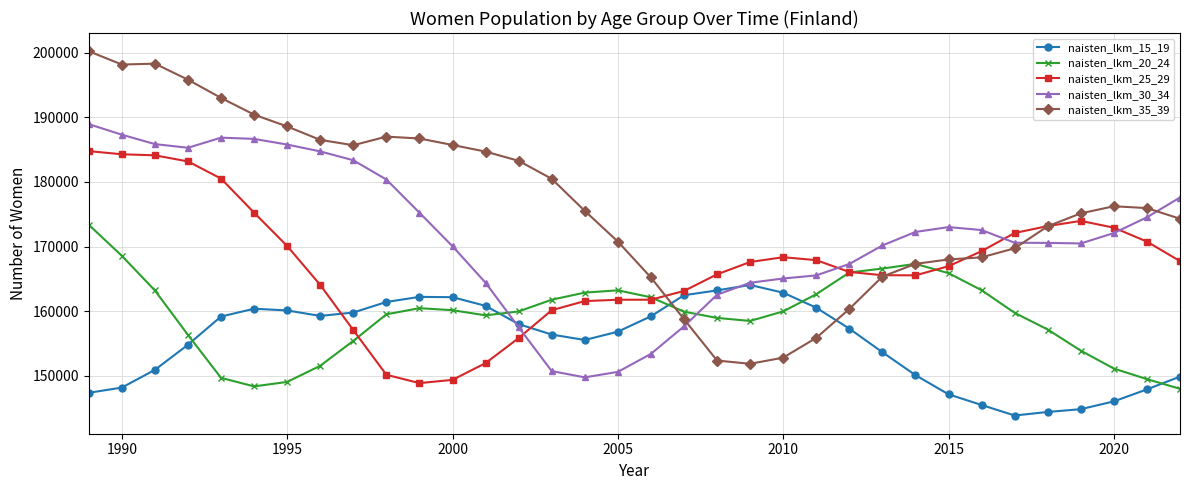

List the series in order of their overall mean, lowest first.

naisten_lkm_15_19, naisten_lkm_20_24, naisten_lkm_25_29, naisten_lkm_30_34, naisten_lkm_35_39